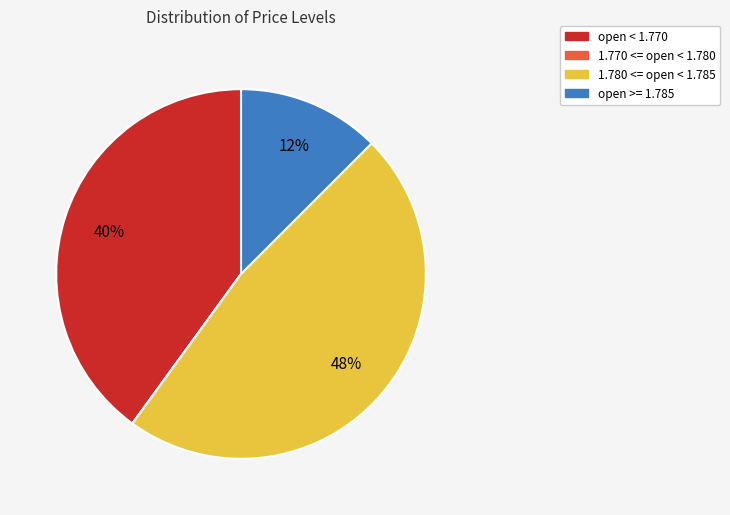

Is there any slice that represents more than half of the pie?

No